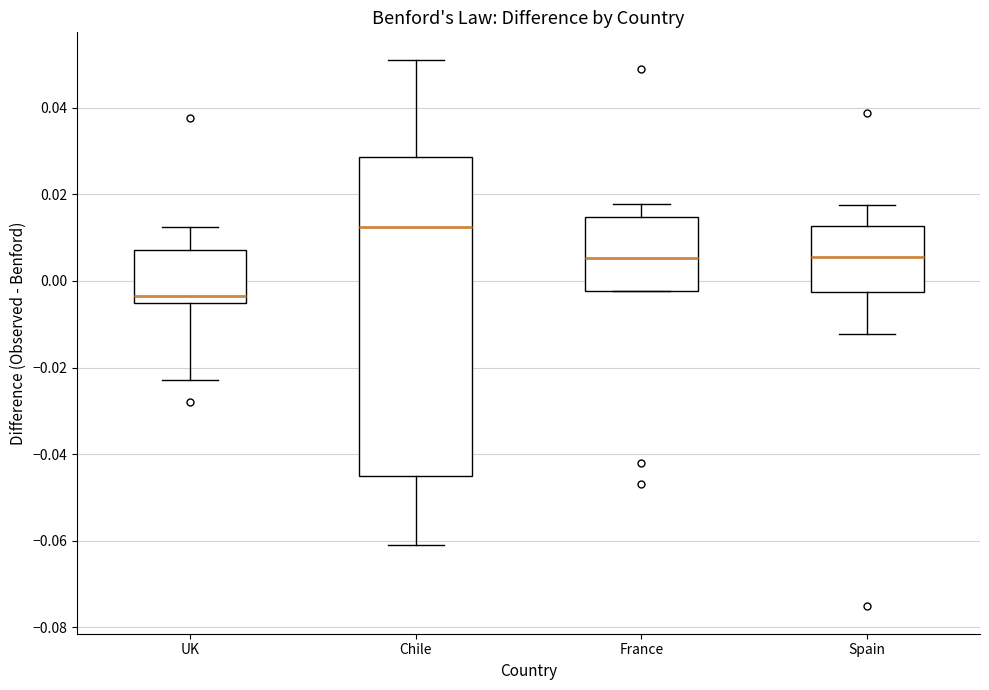

Reading left to right, transcribe this box plot: for each box, give where its median line is, the range the box spans, and where its two whiskers end, as read against the y-axis. The values are not printed on the chart, so give them approximately, as read against the axis.

UK: median -0.004, box -0.006 to 0.008, whiskers -0.022 to 0.012
Chile: median 0.012, box -0.044 to 0.028, whiskers -0.060 to 0.052
France: median 0.006, box -0.002 to 0.014, whiskers -0.002 to 0.018
Spain: median 0.006, box -0.002 to 0.012, whiskers -0.012 to 0.018